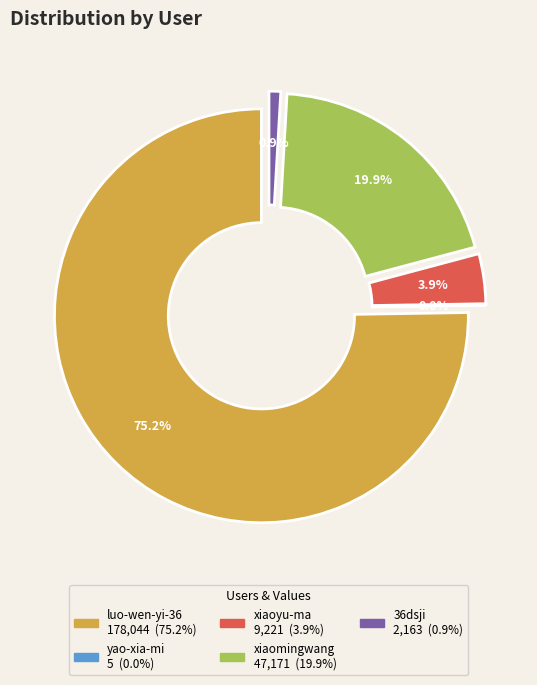

The xiaomingwang slice represents 6% of the pie. True or false?

False